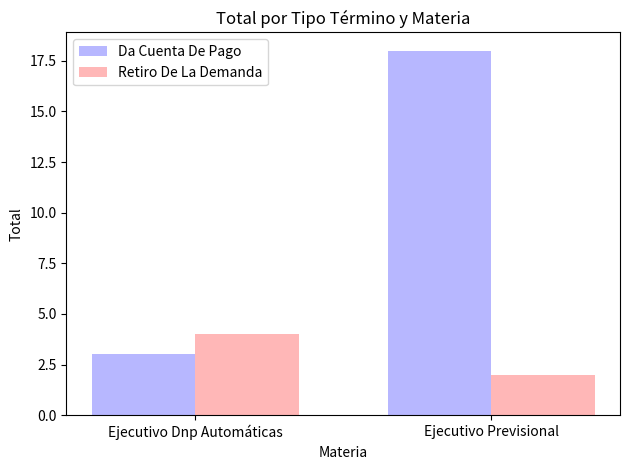

What value does the Da Cuenta De Pago series have at Ejecutivo Previsional, to the nearest 5?

20